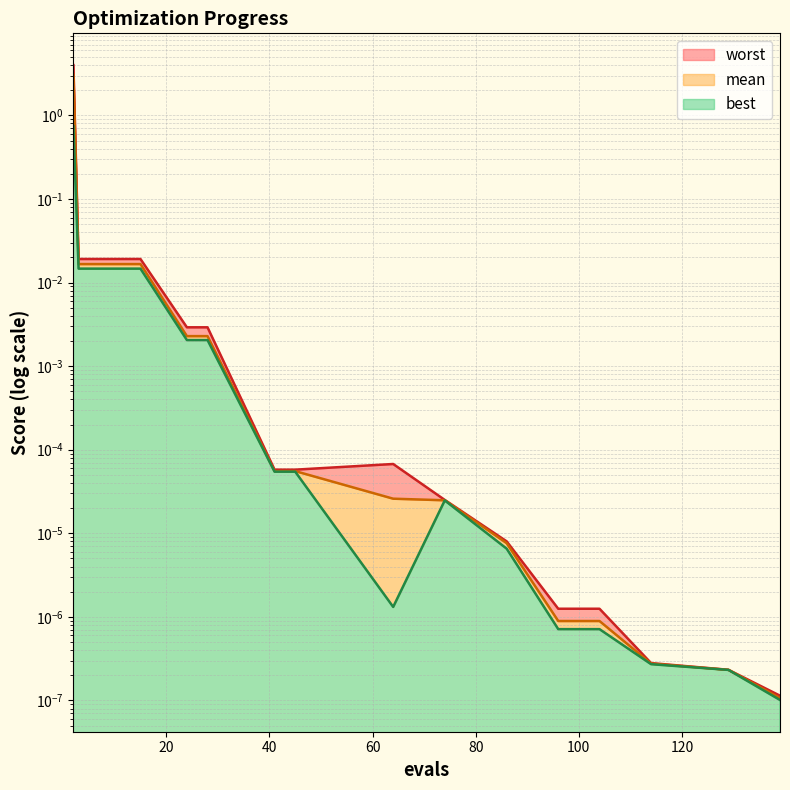

List the series in order of their peak value, lowest first.

best, mean, worst